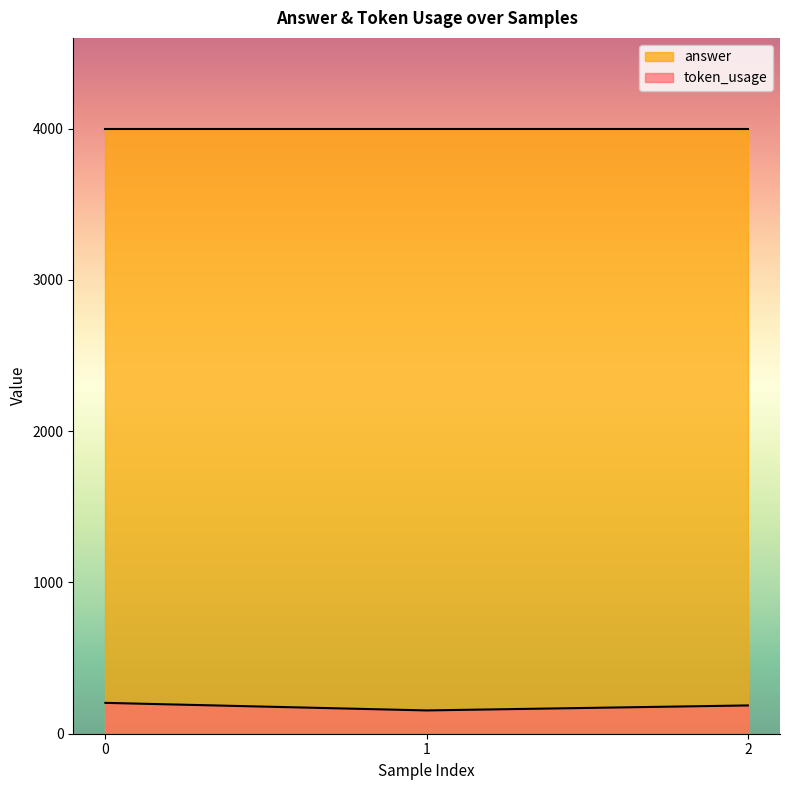

Which series has the largest total across all categories?

answer